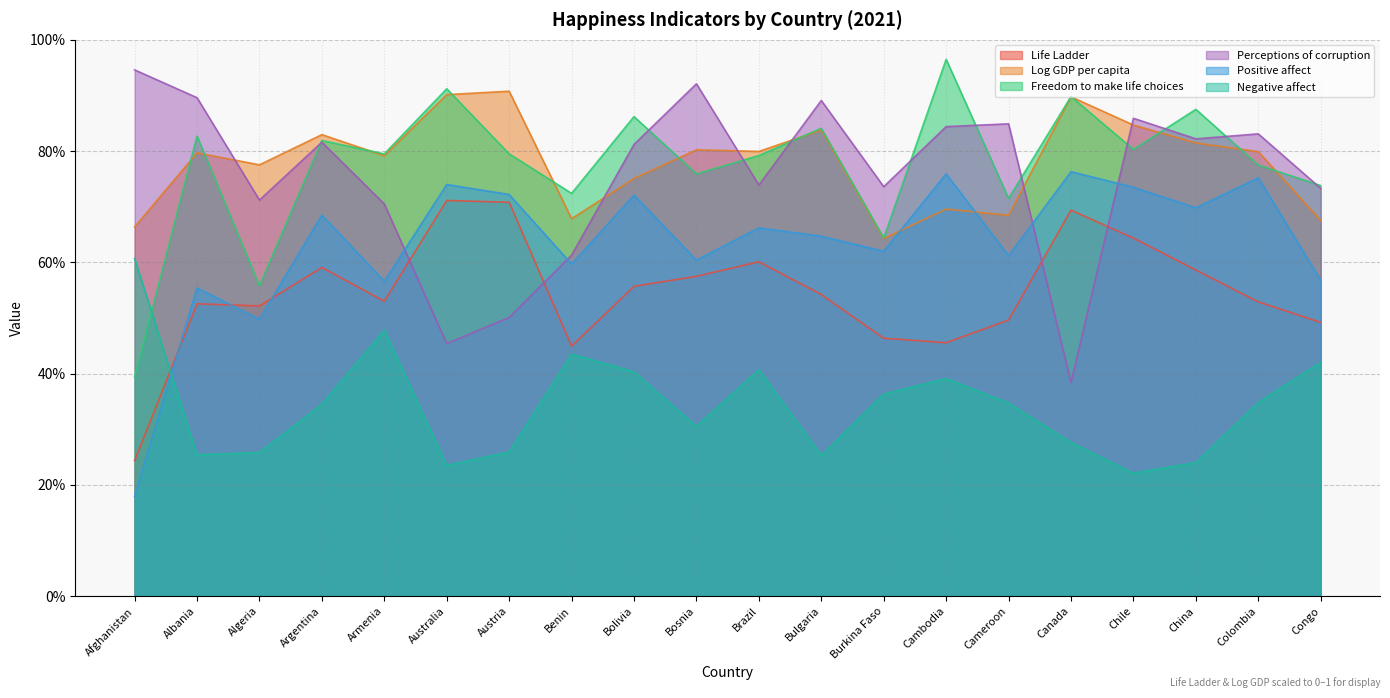

The Negative affect series shows 0.4 at Burkina Faso. True or false?

True